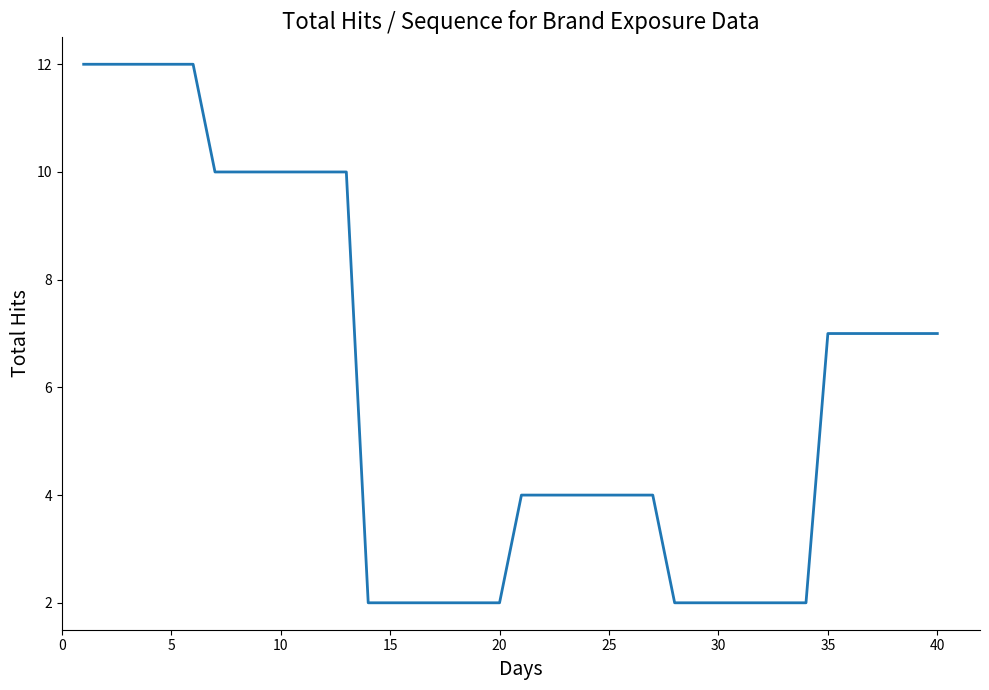

What is the difference between the maximum and minimum values?

10